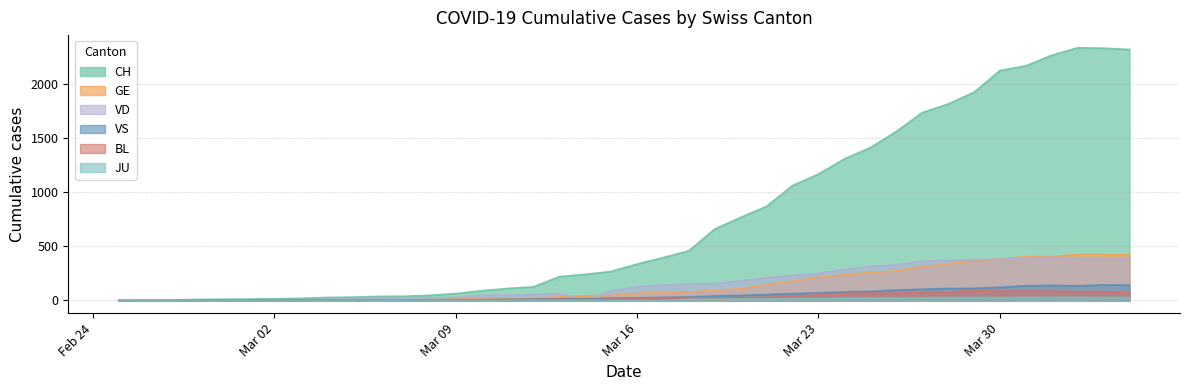

Which series has the largest total across all categories?

CH